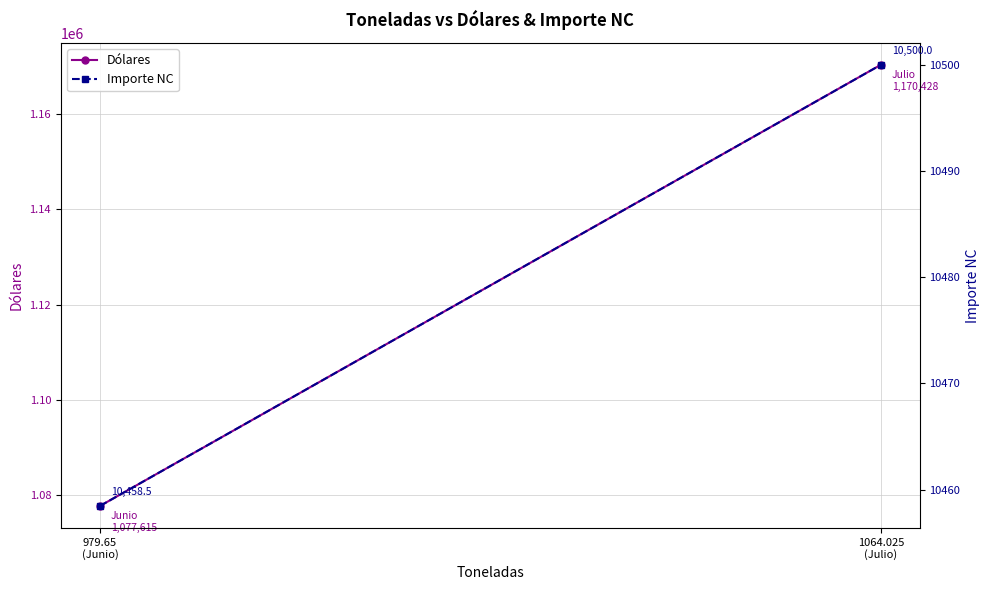

What is the average value of the Dólares series?

1124021.2